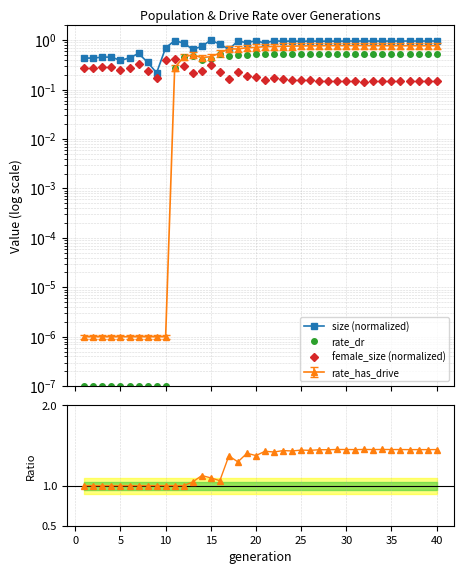

Which category has the highest value in the rate_dr series?

30